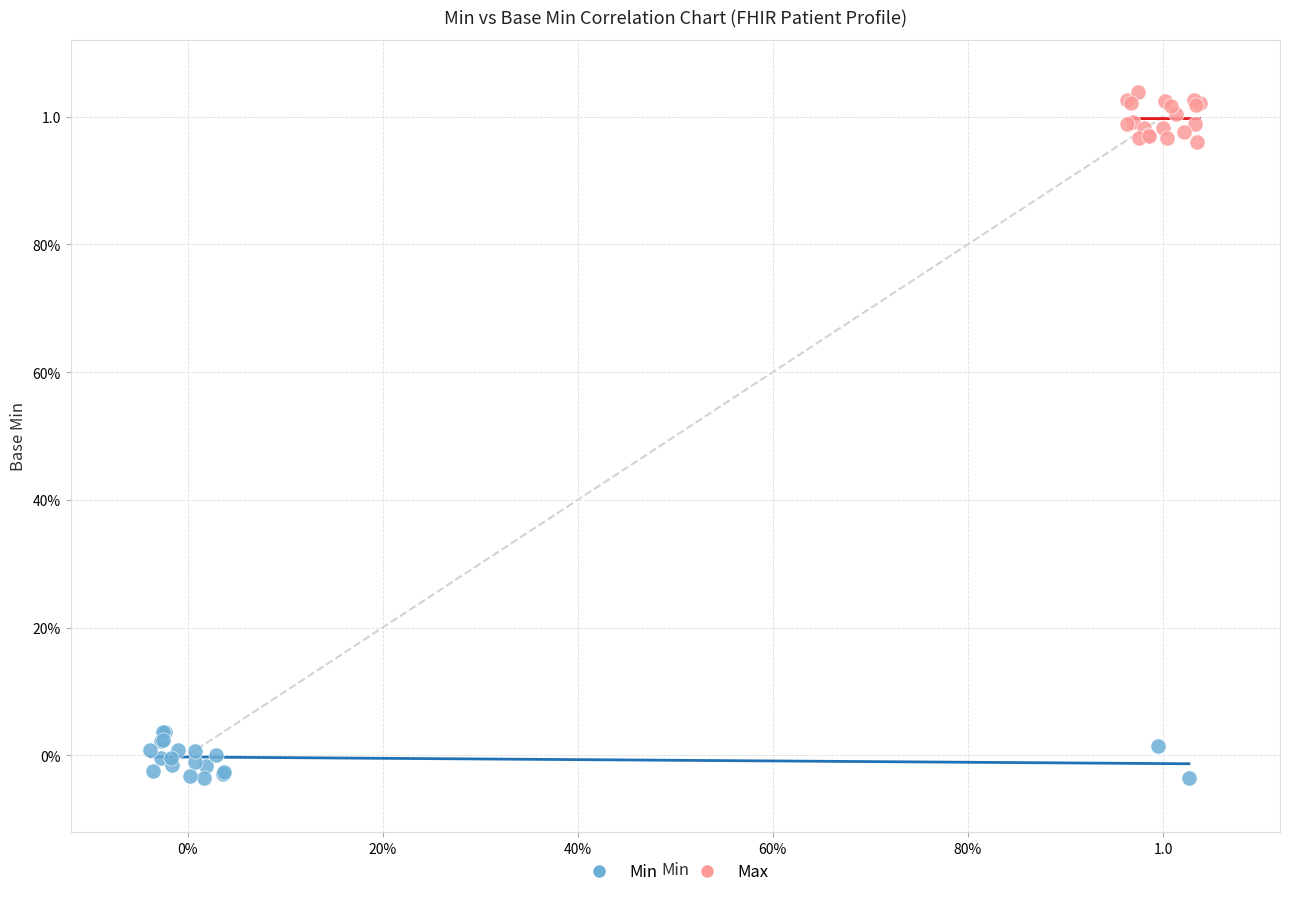

What are all the series names shown in the legend?

Min, Max